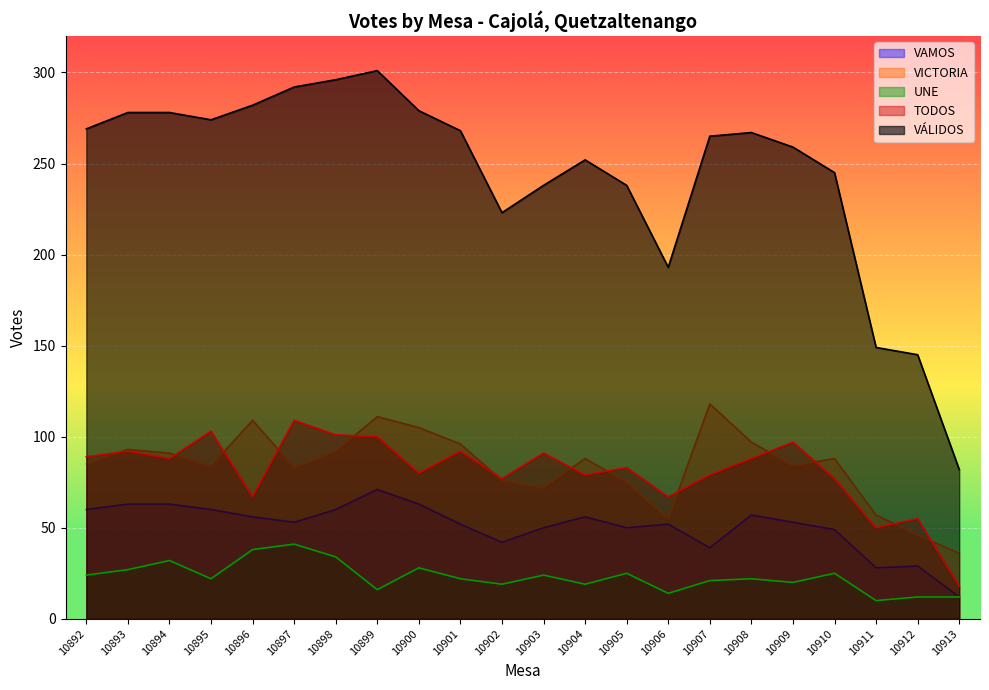

Which category has the lowest value in the VAMOS series?

10913